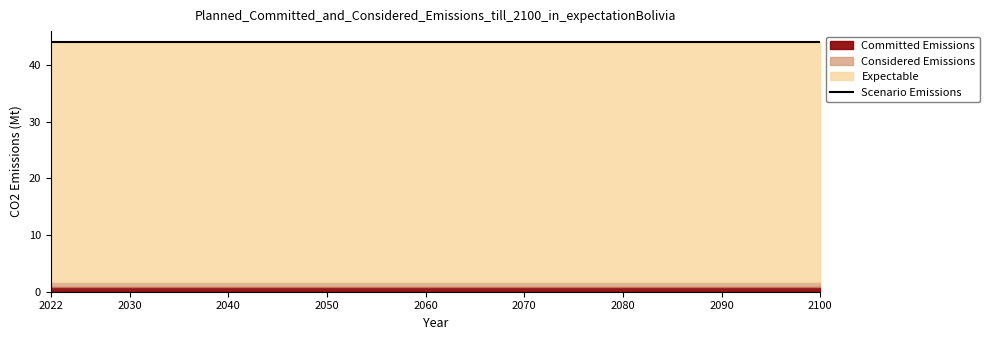

True or false: Committed Emissions has a value of 14.4 at 1997-08-20 12:33:55.

False